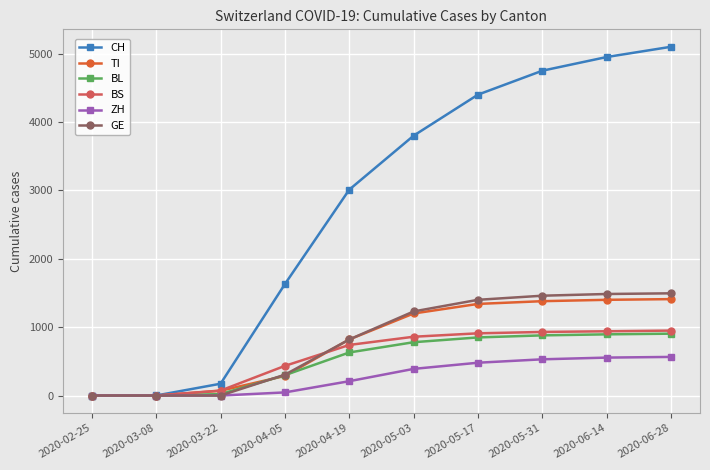

True or false: GE has more than 2 points higher than both neighbors.

False